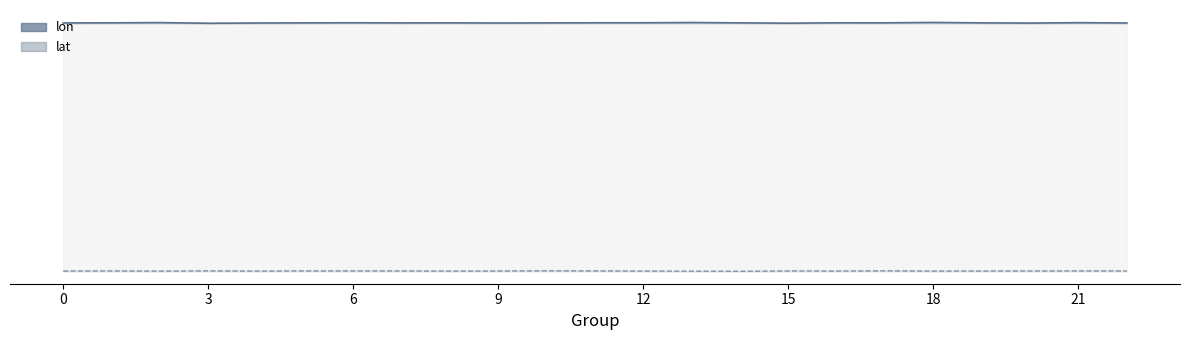

Is the value of lon at 18 greater than the value of lat at 13?

Yes